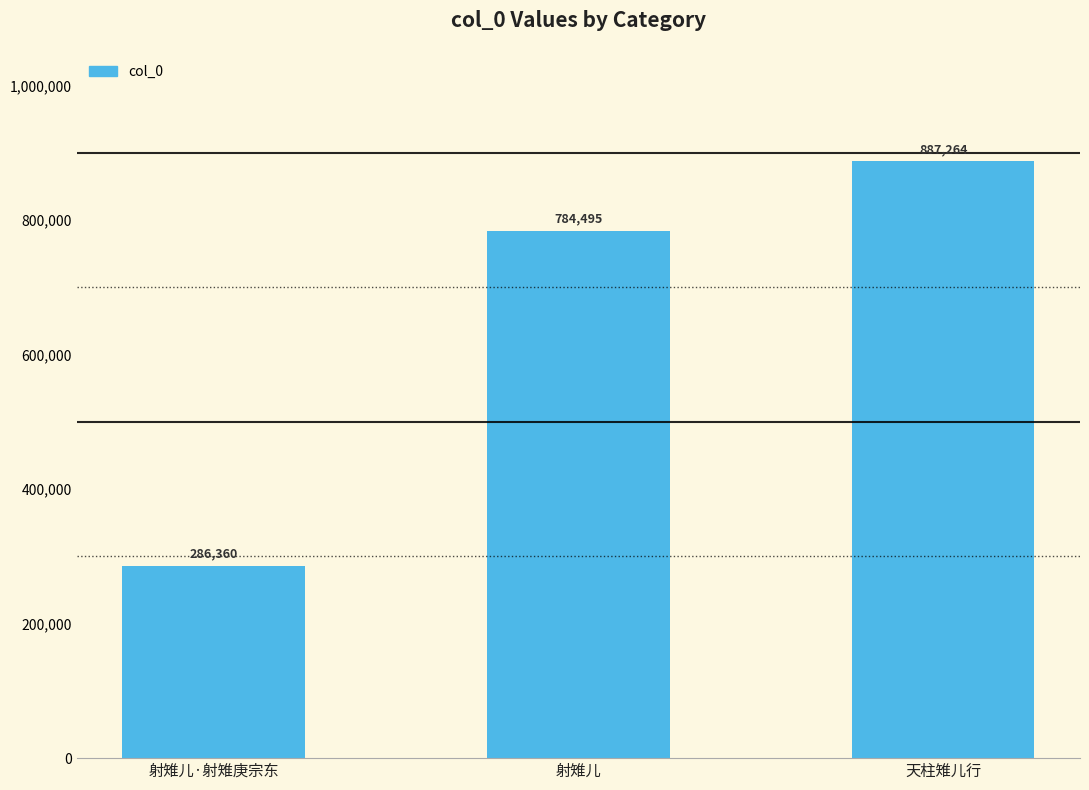

What is the label of the 3rd bar from the left?

天柱雉儿行